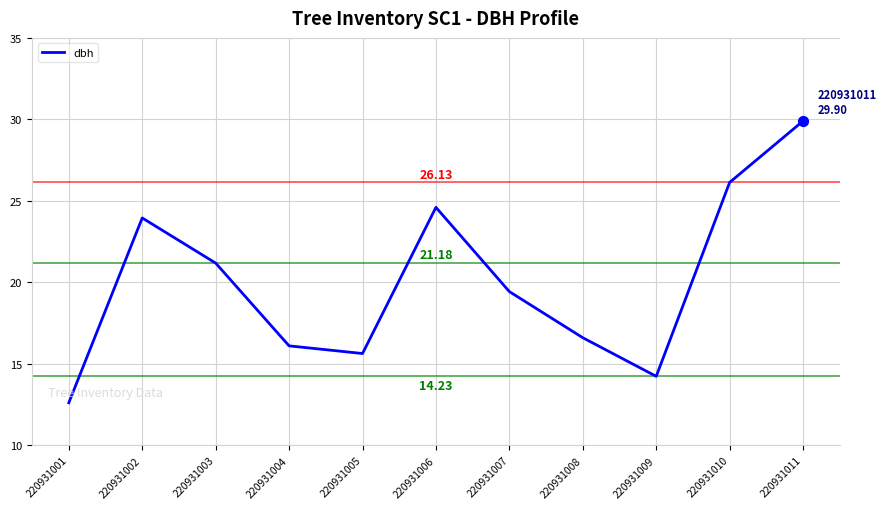

What is the change in value from 220931003 to 220931011?

+8.7